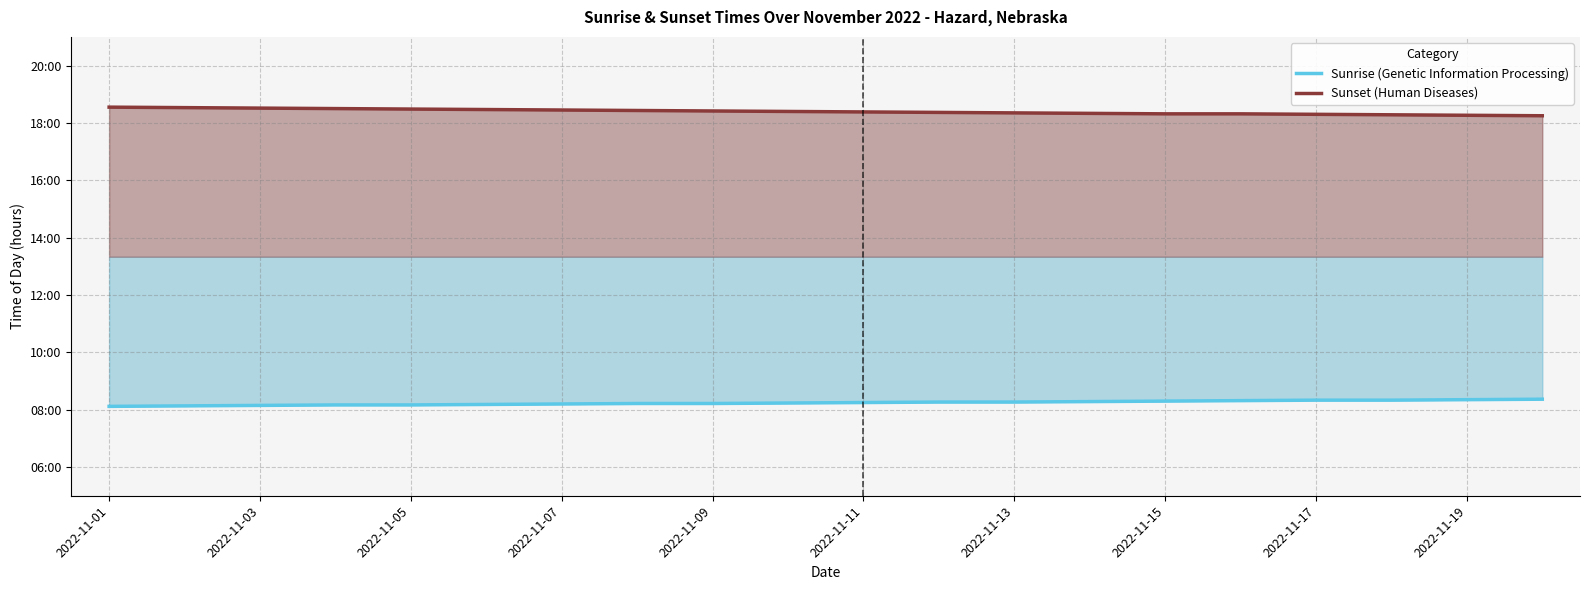

What is the average value of the Sunset (Human Diseases) series?

18.4